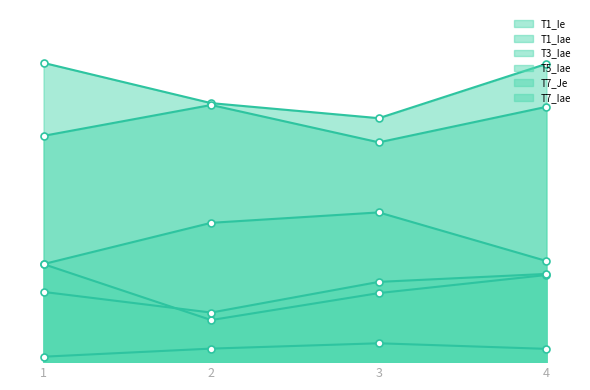

At how many categories does at least one series exceed 0?

4